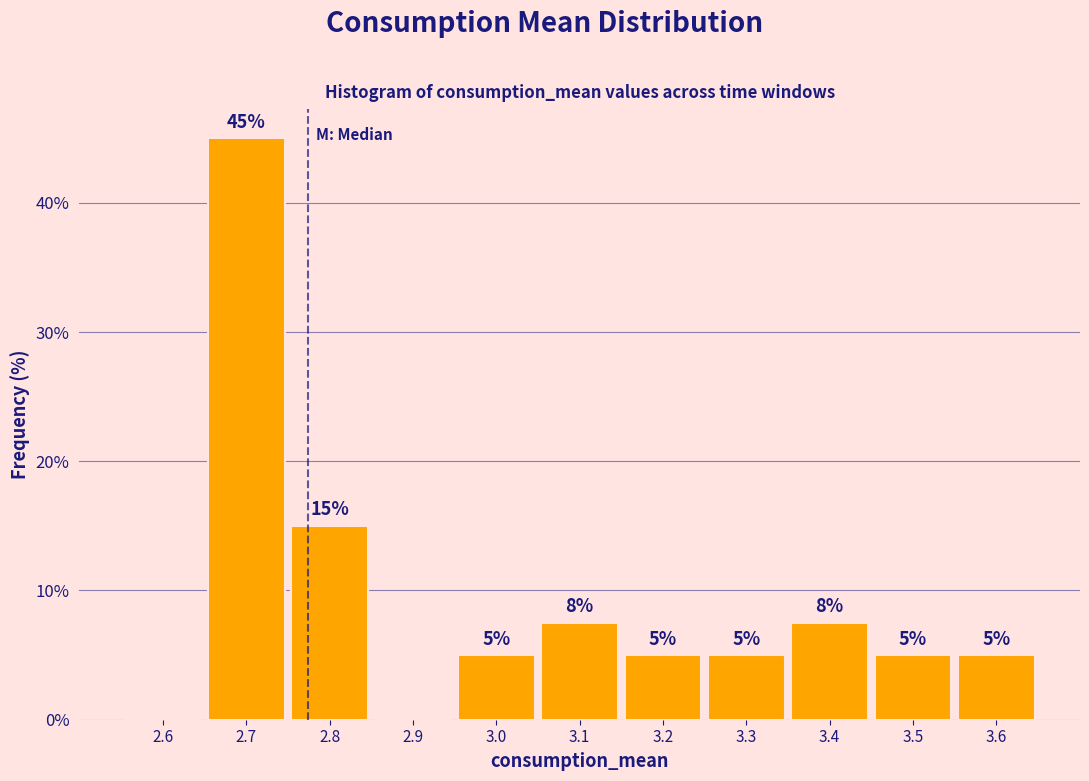

Between 2.8 and 3.3, which is larger?

2.8